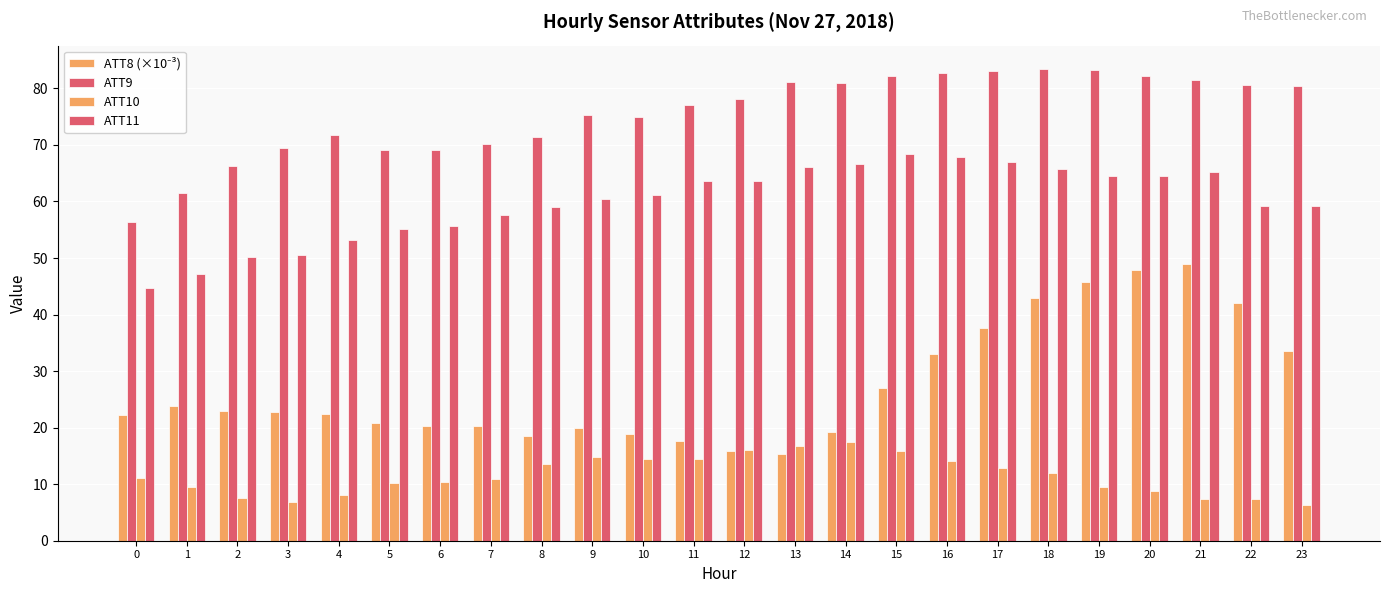

How many values in the ATT9 series exceed 78?

12